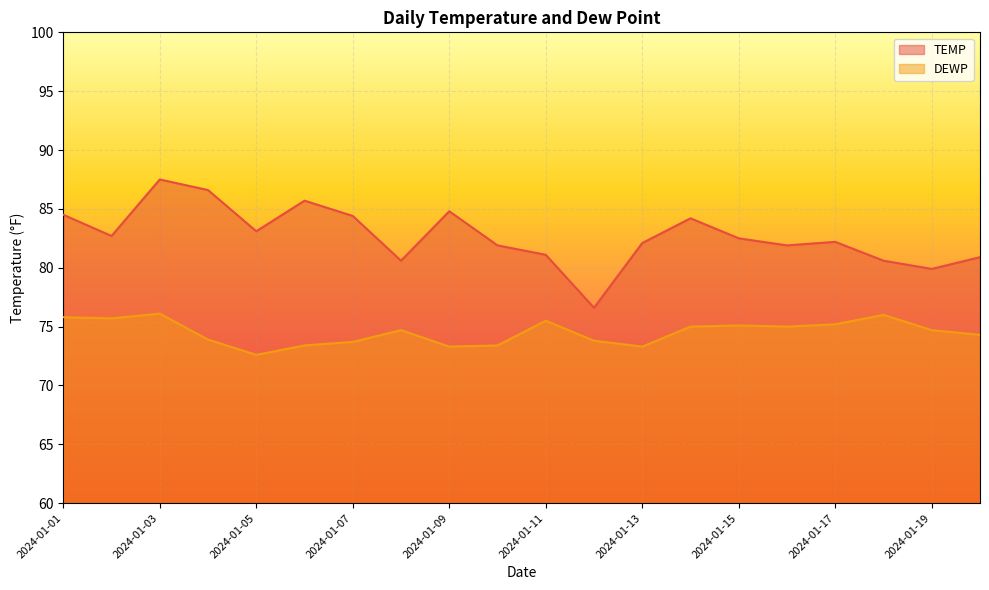

Reading right to left, extract all data points from this chart.

TEMP: 2024-01-20=80.9	2024-01-19=79.9	2024-01-18=80.6	2024-01-17=82.2	2024-01-16=81.9	2024-01-15=82.5	2024-01-14=84.2	2024-01-13=82.1	2024-01-12=76.6	2024-01-11=81.1	2024-01-10=81.9	2024-01-09=84.8	2024-01-08=80.6	2024-01-07=84.4	2024-01-06=85.7	2024-01-05=83.1	2024-01-04=86.6	2024-01-03=87.5	2024-01-02=82.7	2024-01-01=84.5
DEWP: 2024-01-20=74.3	2024-01-19=74.7	2024-01-18=76.0	2024-01-17=75.2	2024-01-16=75.0	2024-01-15=75.1	2024-01-14=75.0	2024-01-13=73.3	2024-01-12=73.8	2024-01-11=75.5	2024-01-10=73.4	2024-01-09=73.3	2024-01-08=74.7	2024-01-07=73.7	2024-01-06=73.4	2024-01-05=72.6	2024-01-04=73.9	2024-01-03=76.1	2024-01-02=75.7	2024-01-01=75.8